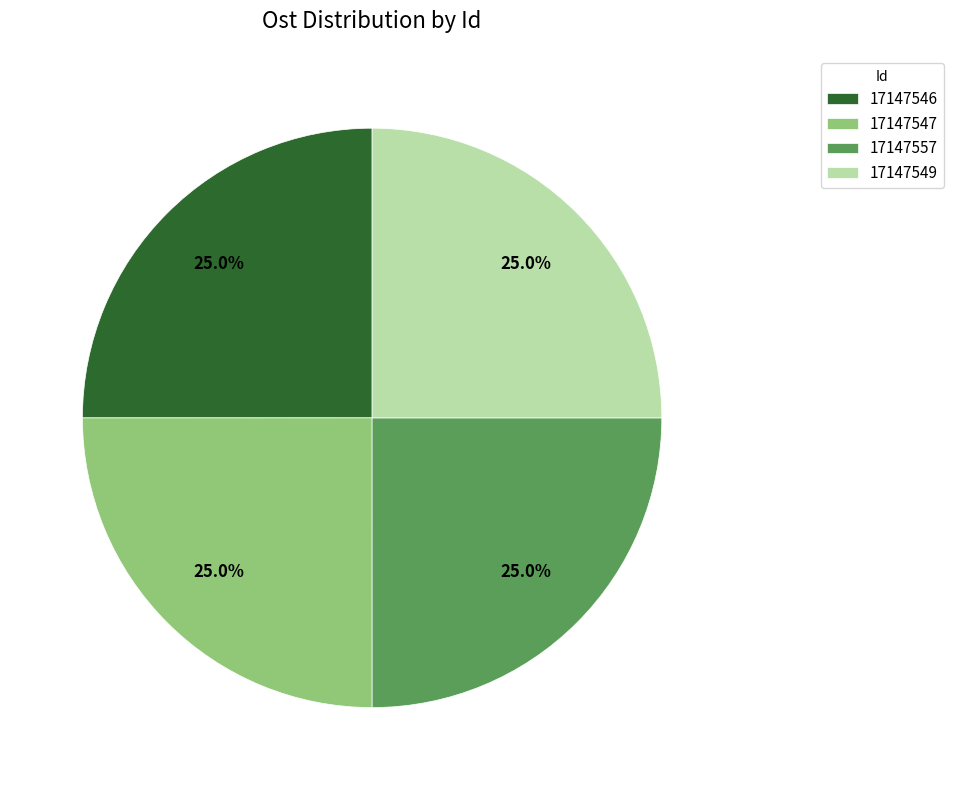

To the nearest percent, what portion does 17147547 represent?

25%